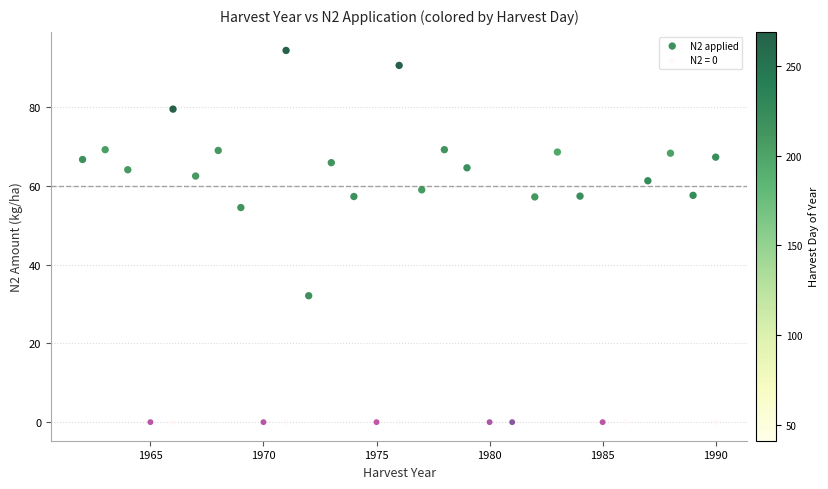

Which series reaches the maximum Y coordinate?

N2 applied